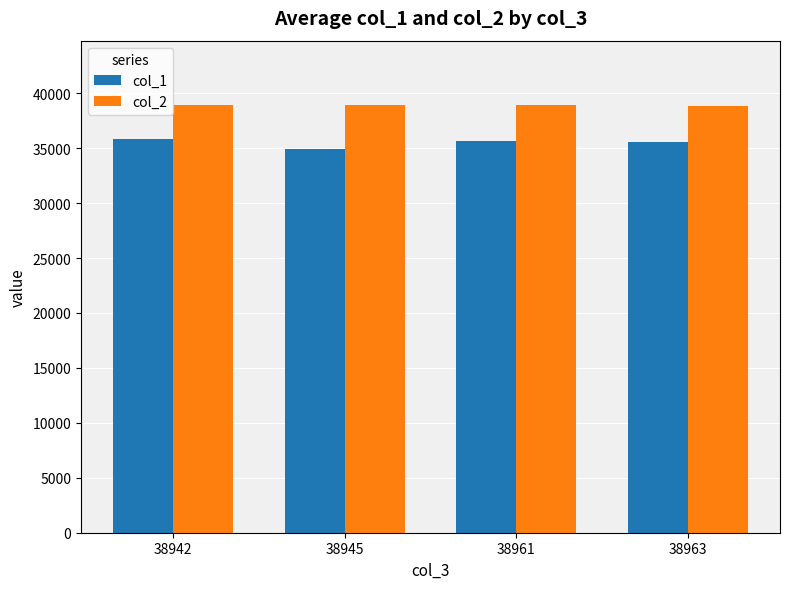

Which series has the largest range (max minus min)?

col_1